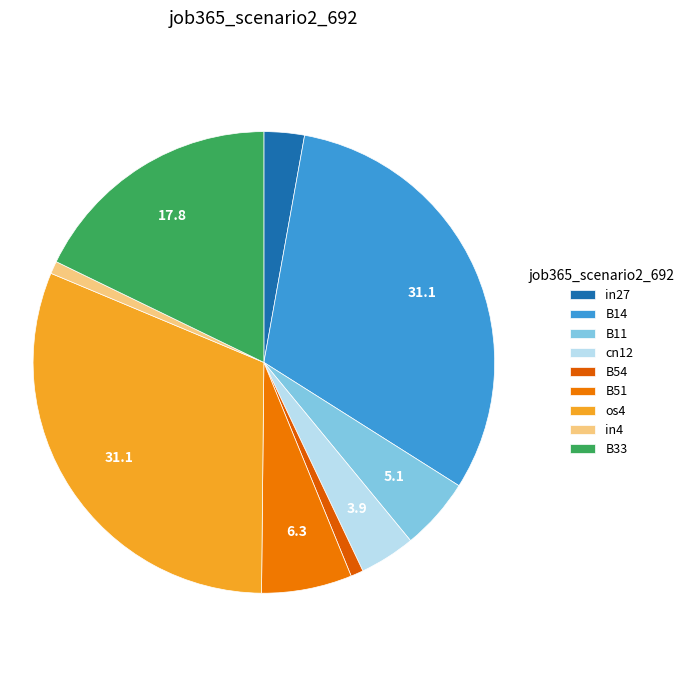

How many slices are in this pie chart?

9